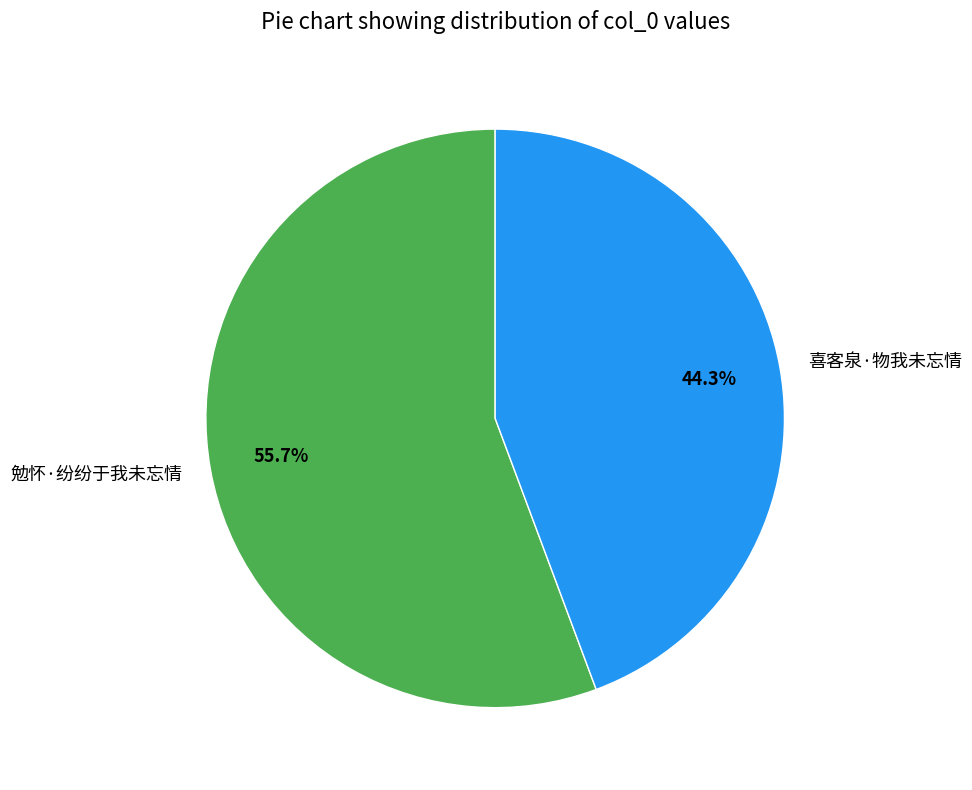

Which slice is the largest?

勉怀·纷纷于我未忘情